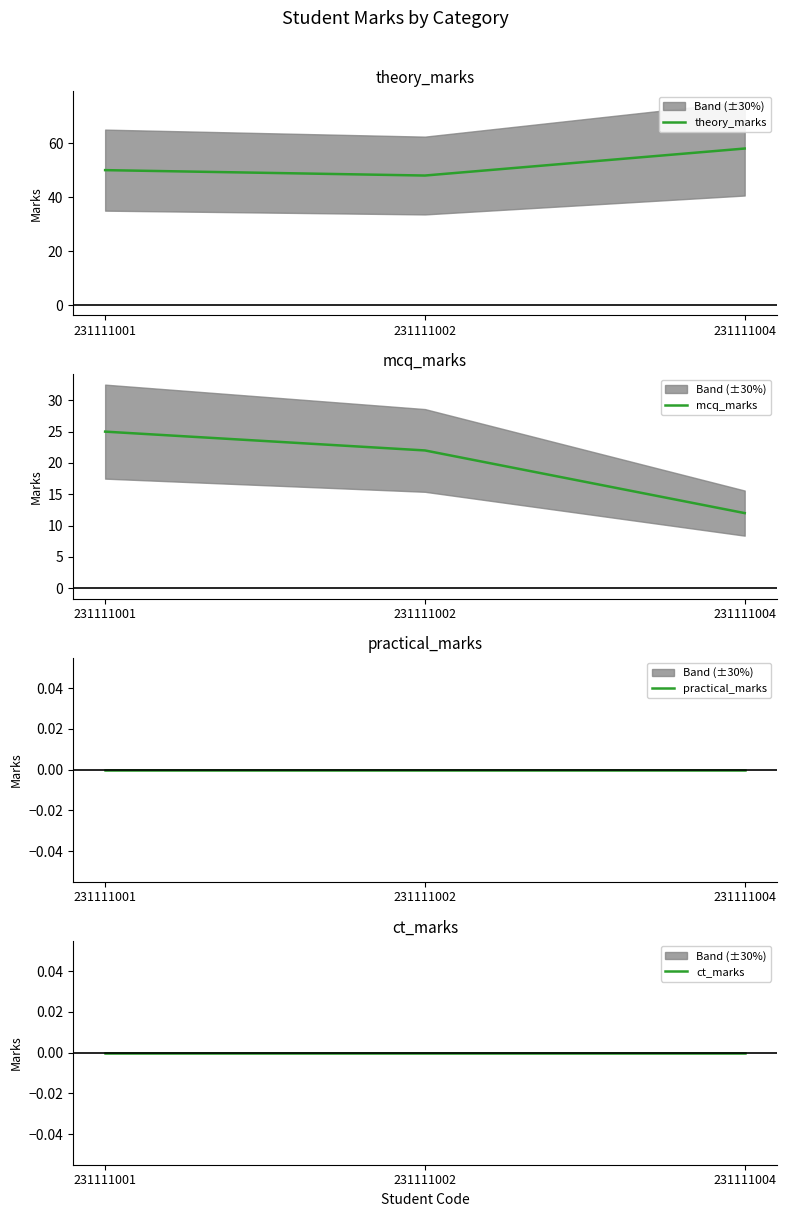

Reading left to right, what are all the values shown in this chart?

theory_marks: 231111001=50	231111002=48	231111004=58
mcq_marks: 231111001=25	231111002=22	231111004=12
practical_marks: 231111001=0	231111002=0	231111004=0
ct_marks: 231111001=0	231111002=0	231111004=0